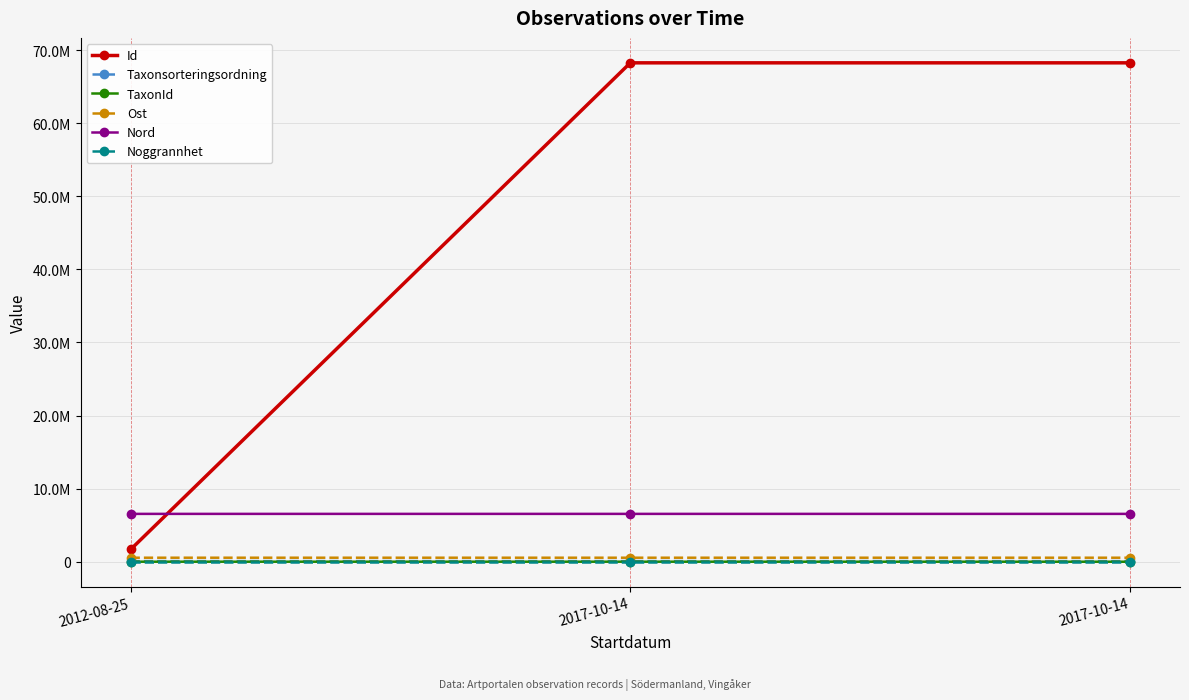

What is the label of the 1st point from the left?

2012-08-25